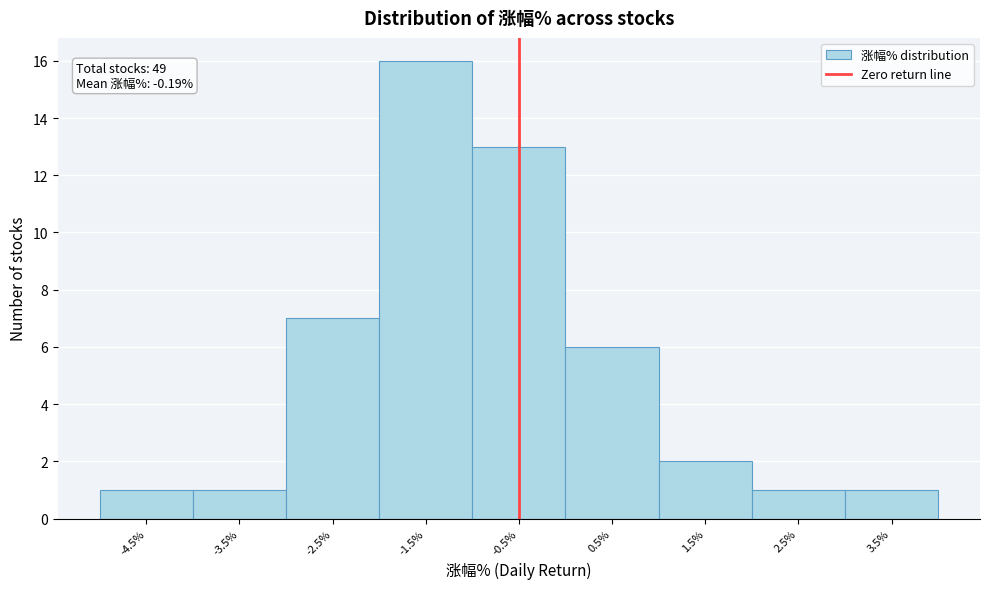

Reading left to right, what are all the values shown in this chart?

1	1	7	16	13	6	2	1	1